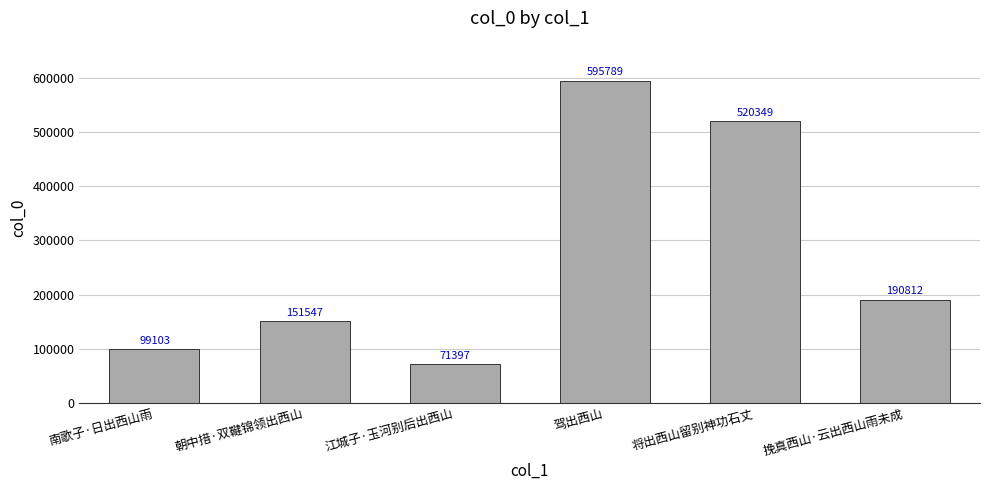

How many distinct data groups are displayed?

1